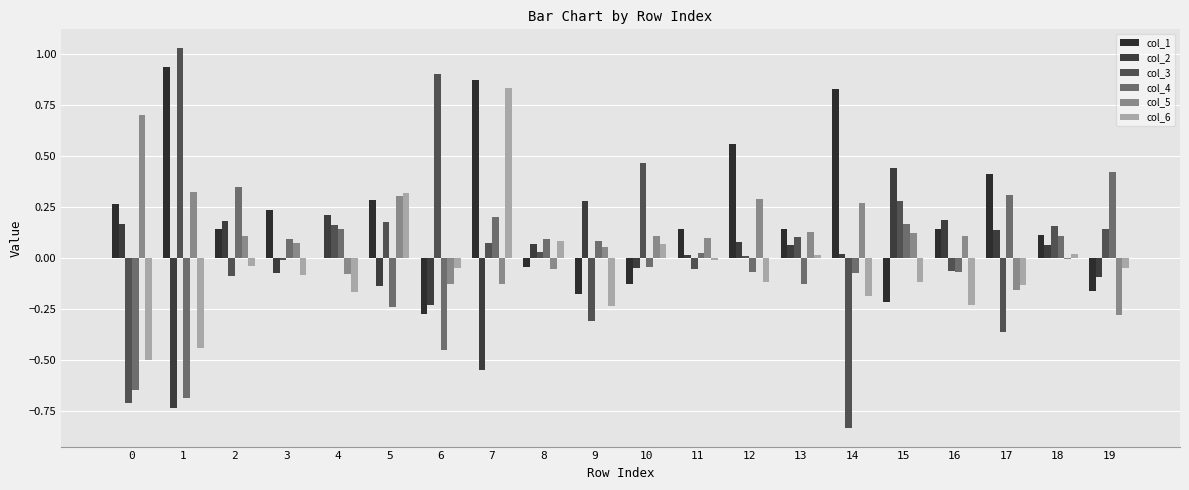

At how many categories does at least one series exceed 0?

20